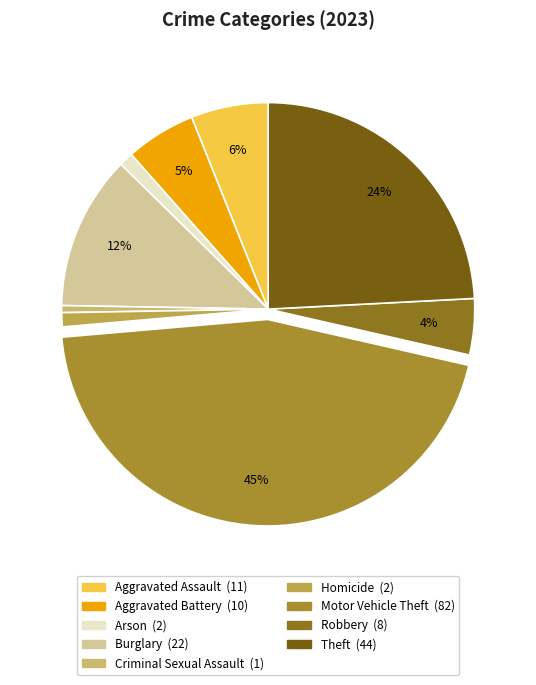

To the nearest percent, what percentage of the pie is Motor Vehicle Theft?

45%